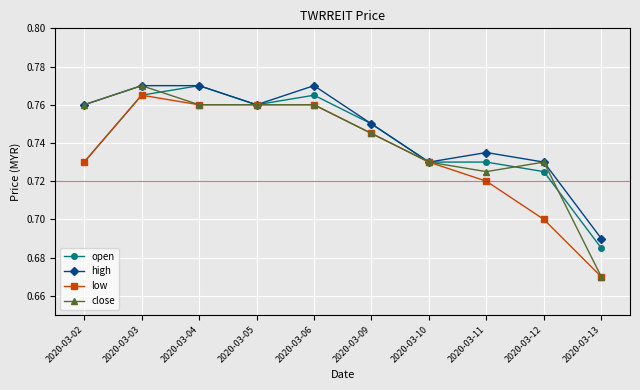

At how many categories does at least one series exceed 0?

10